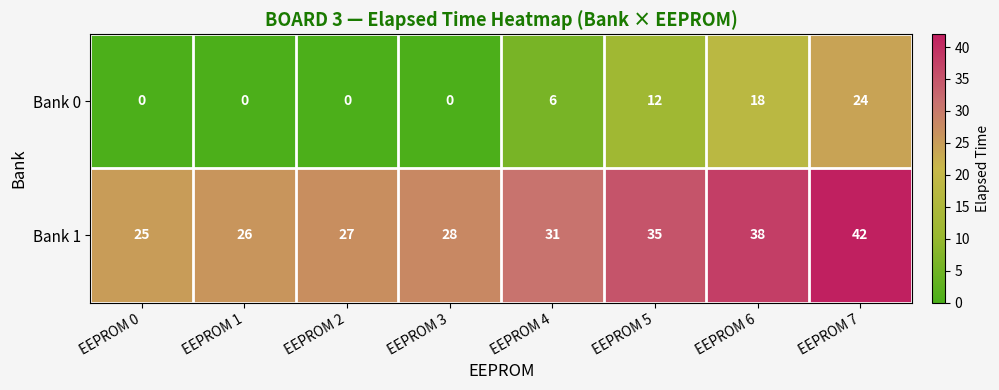

True or false: Bank 0 has a value of -9 at EEPROM 2.

False